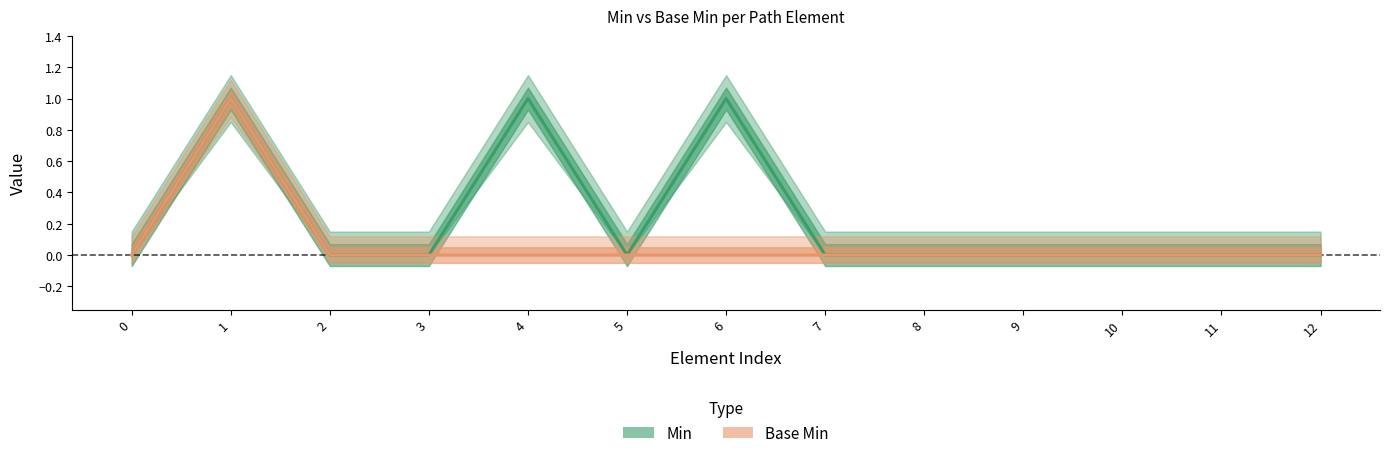

True or false: Base Min has a value of 0 at 1.

False